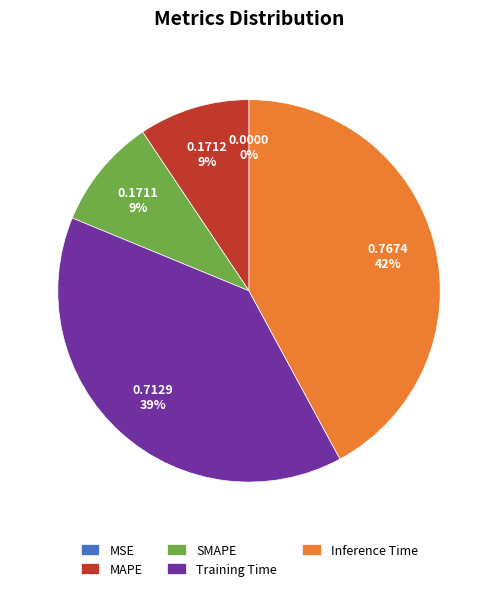

Which category has the biggest portion of the pie?

Inference Time